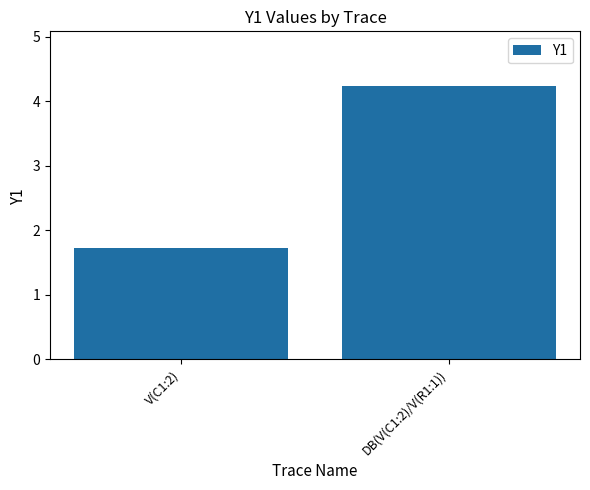

What is the sum of all values?

6.0